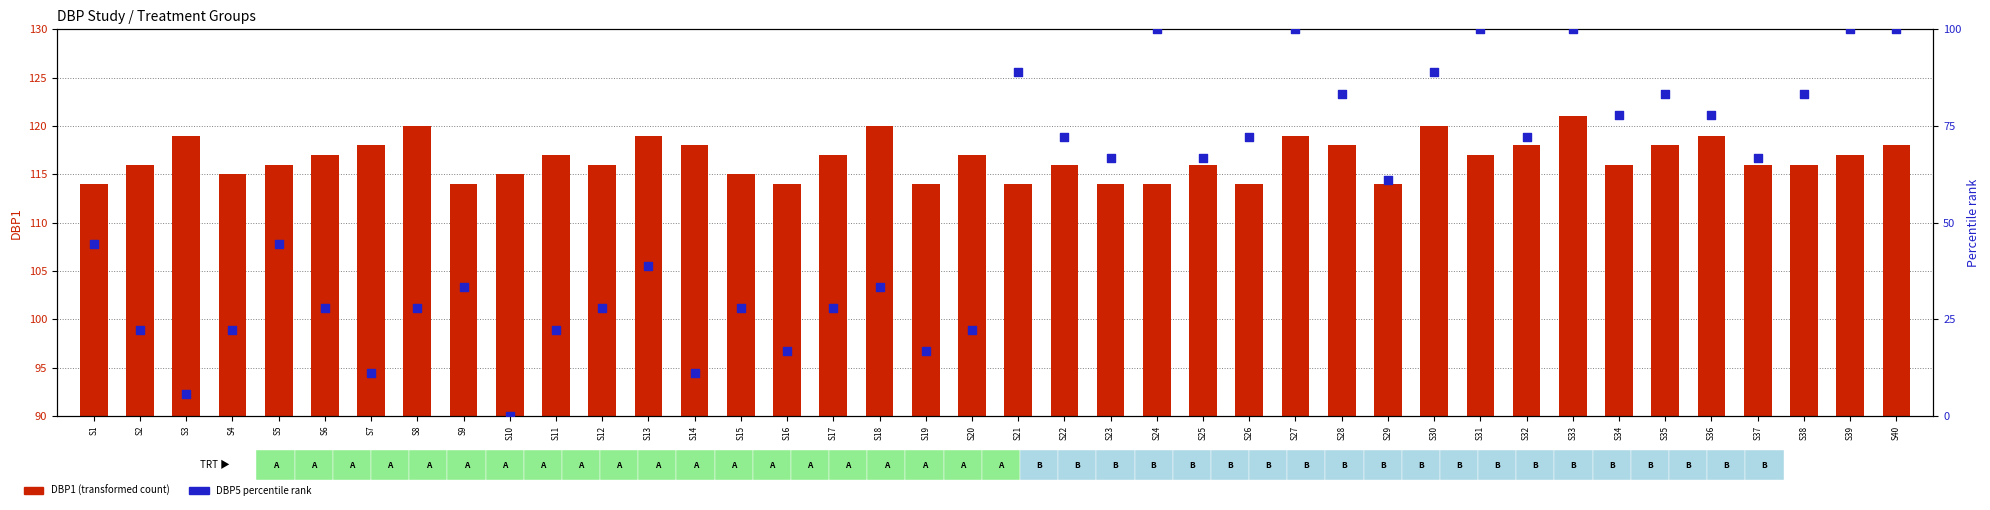

At which category is the sum across all series the highest?

S33